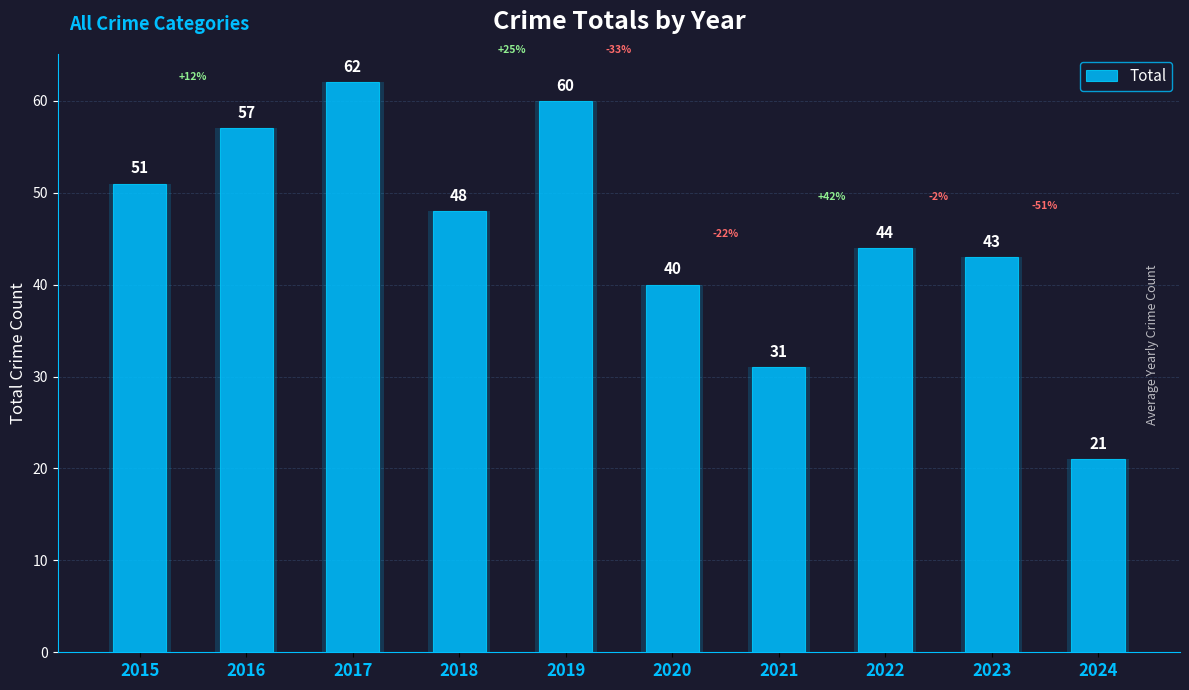

What is the difference between the second highest and second lowest values?

29